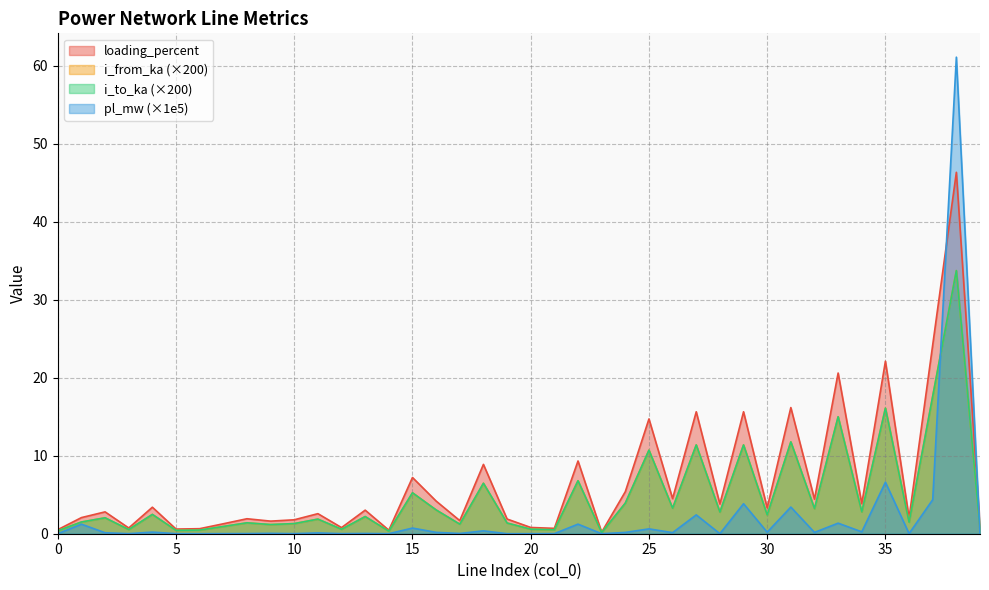

At which label is i_to_ka closest to 16?

35